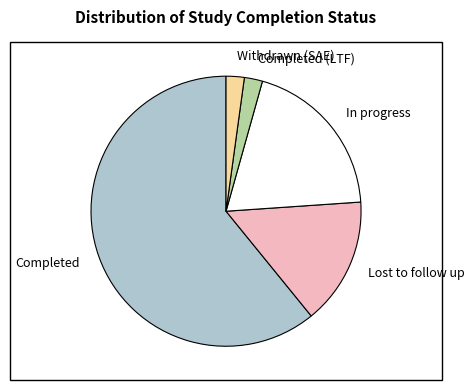

What is the largest slice in the pie chart?

Completed